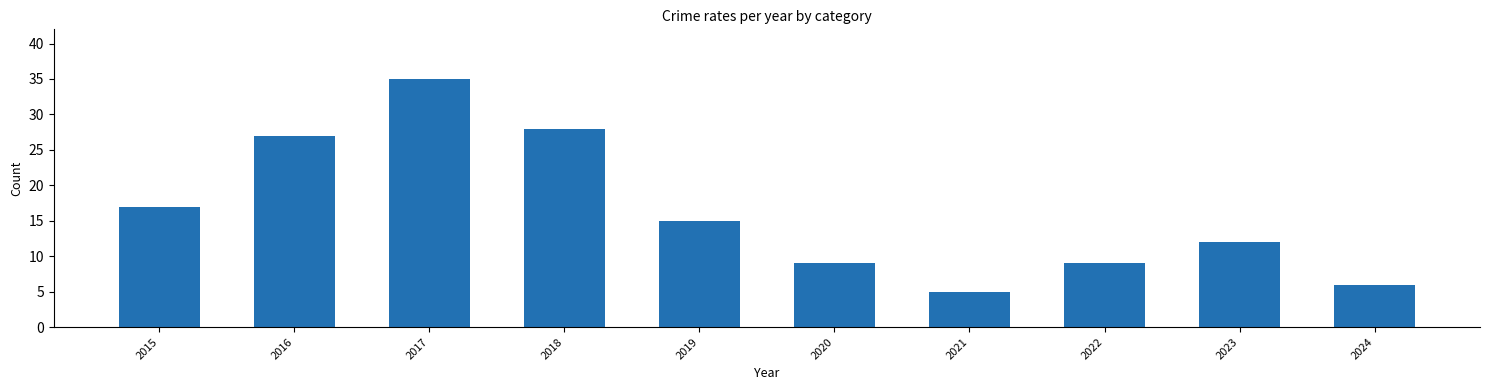

What is the change in value from 2022 to 2024?

-3